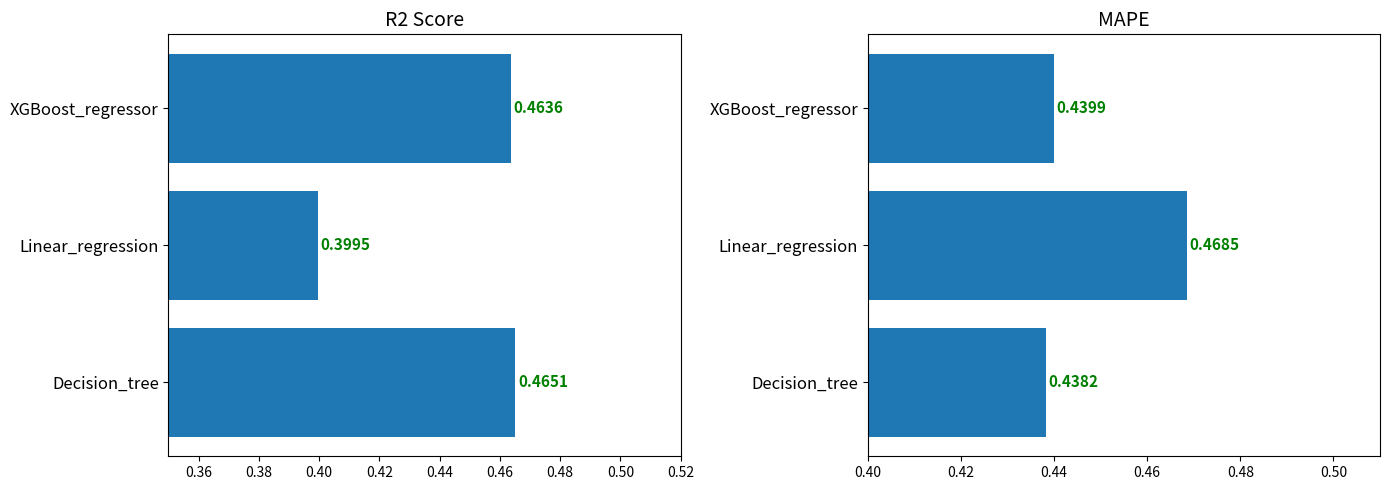

What is the value of the MAPE bar at the 1st from the left?

0.4